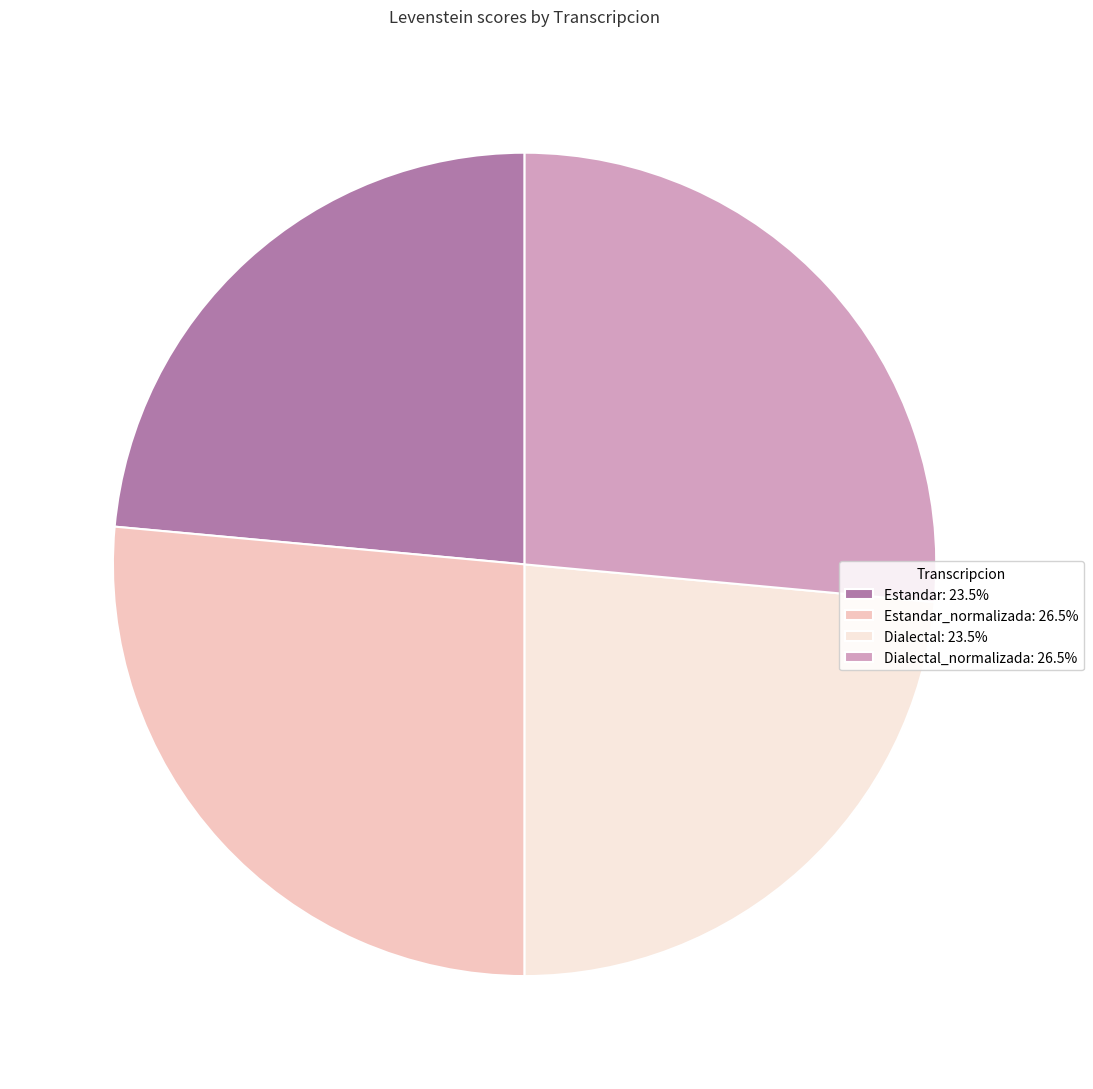

How many segments does this pie chart have?

4